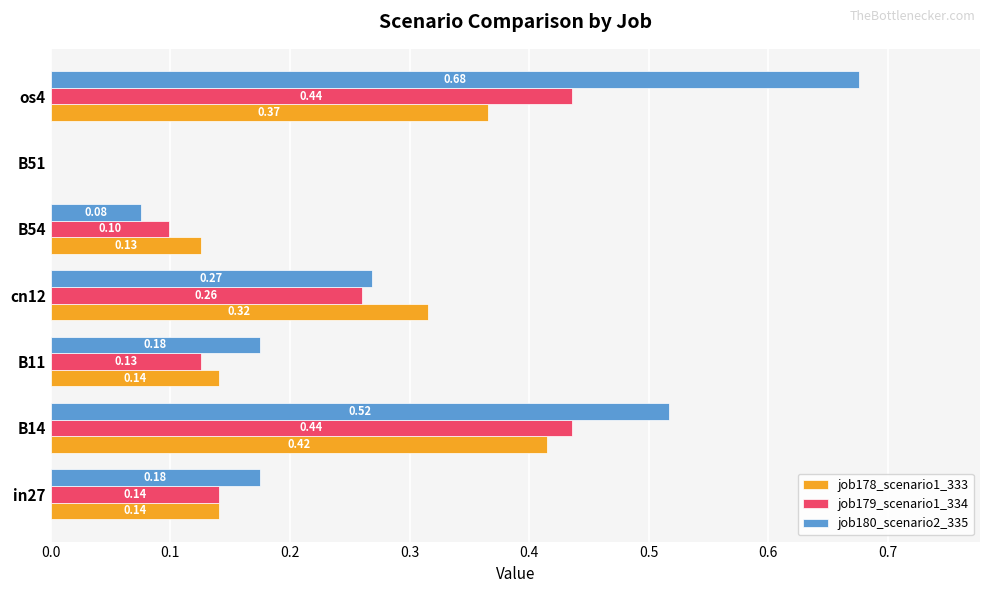

Which series changed the most between in27 and B14?

job180_scenario2_335